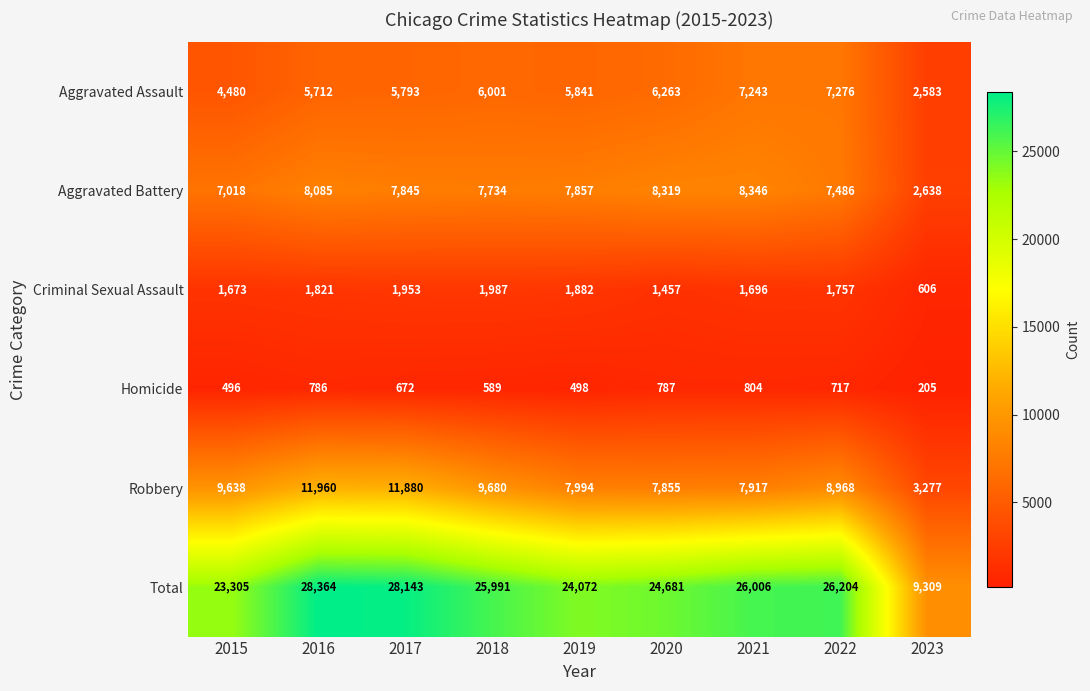

Which series has the widest spread of values?

Total